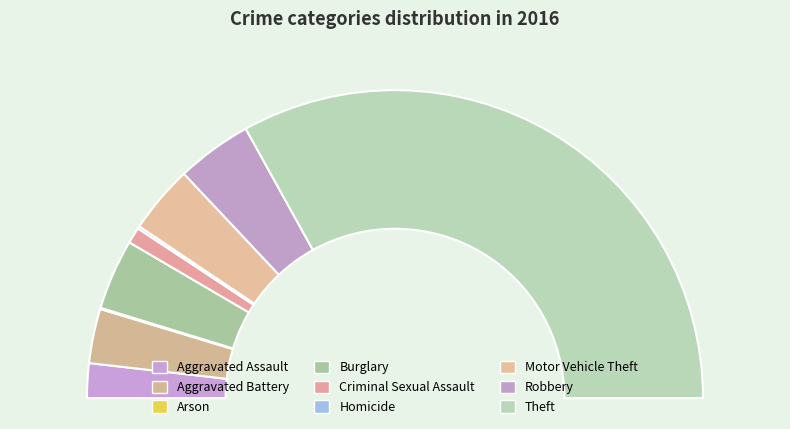

To the nearest percent, what percentage of the pie is Theft?

66%